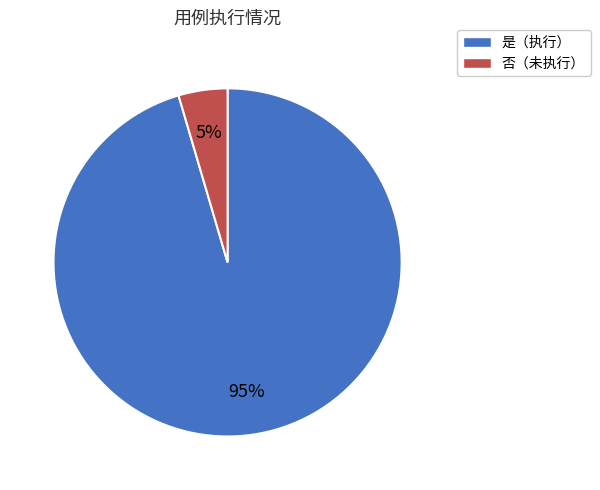

Is there any slice that represents more than half of the pie?

Yes